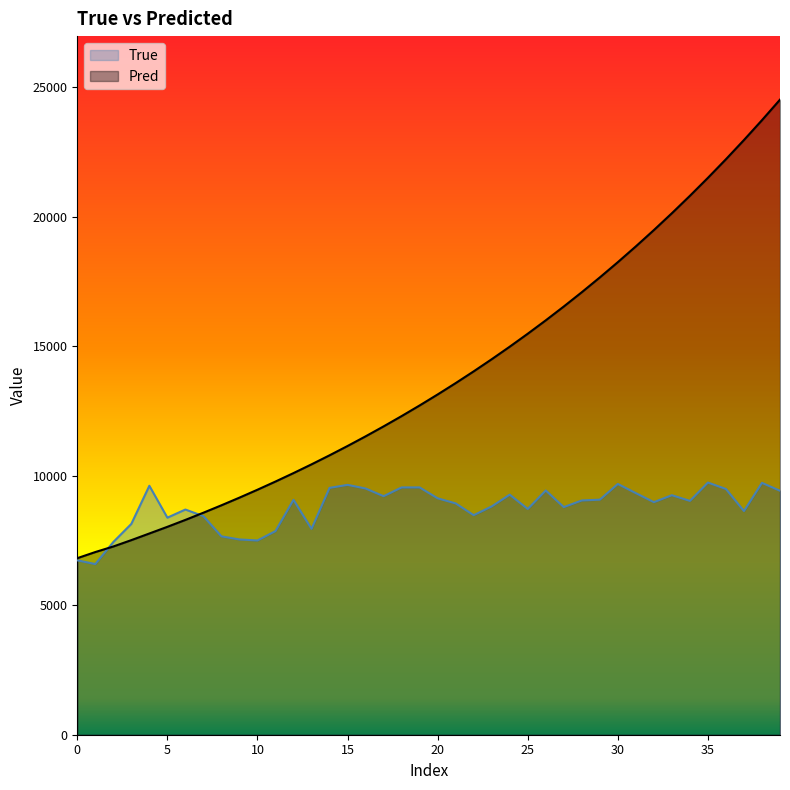

How many interior local peaks does the True series have?

11